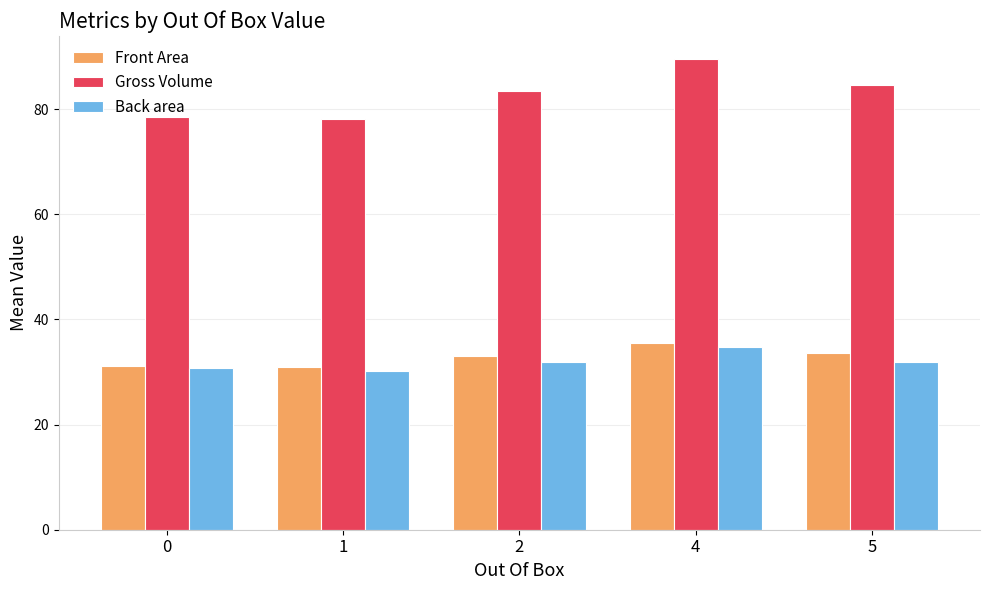

What is the spread (max minus min) of values at 2?

51.5